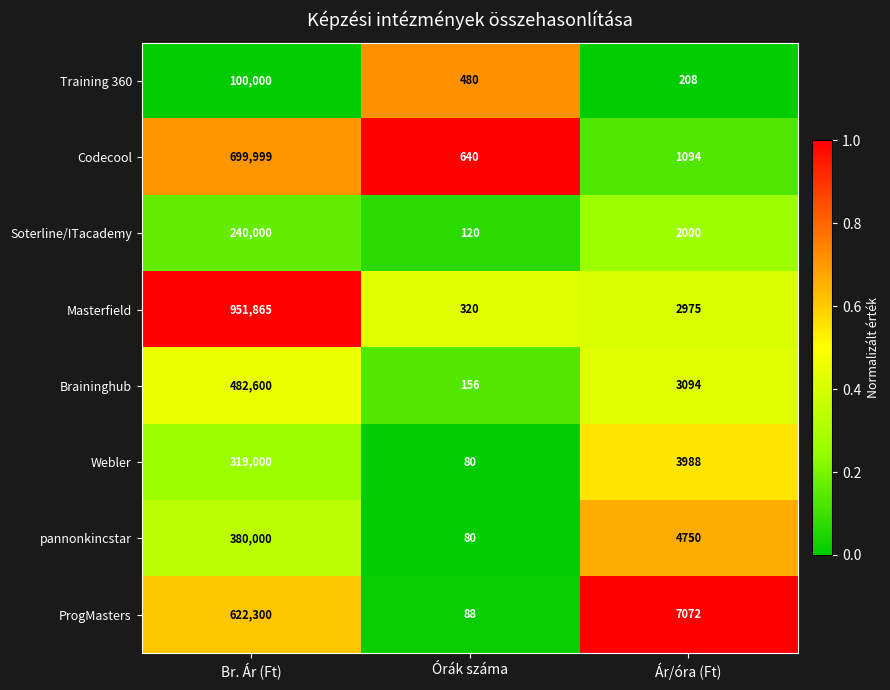

Reading left to right, what are all the values shown in this chart?

Training 360: 100000	480	208
Codecool: 699999	640	1094
Soterline/ITacademy: 240000	120	2000
Masterfield: 951865	320	2975
Braininghub: 482600	156	3094
Webler: 319000	80	3988
pannonkincstar: 380000	80	4750
ProgMasters: 622300	88	7072